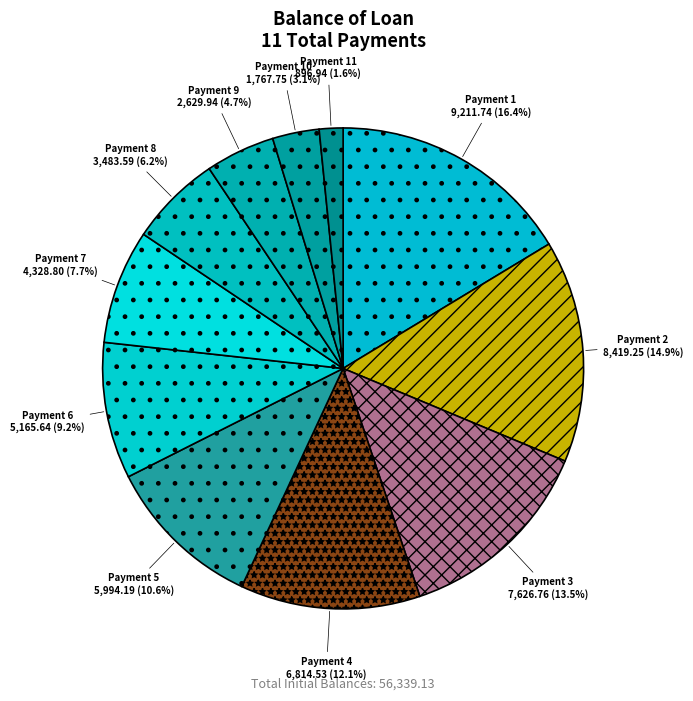

Is there a majority slice in this chart?

No